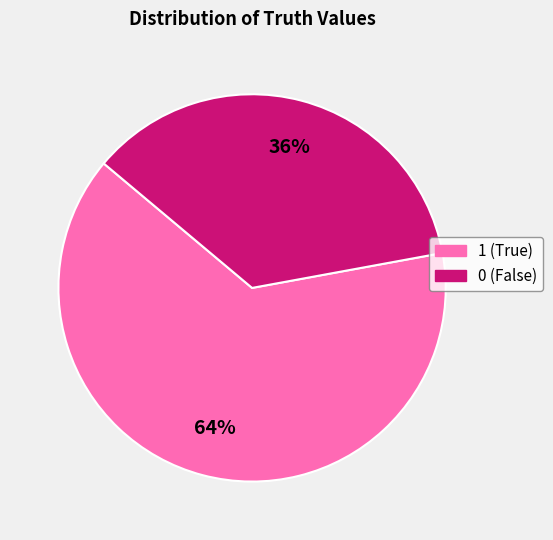

True or false: 1 accounts for 64% of the total.

True